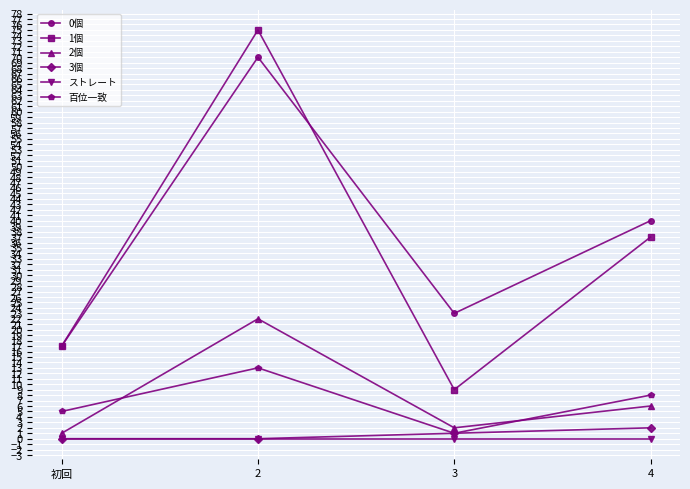

Which series has the largest range (max minus min)?

1個